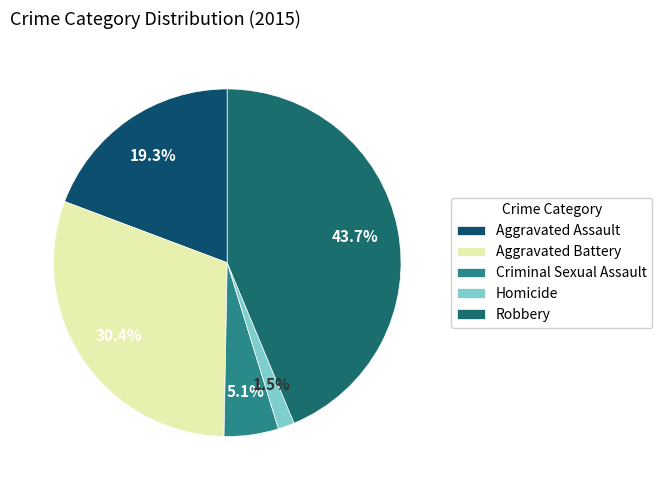

Is Aggravated Battery the majority of the pie?

No